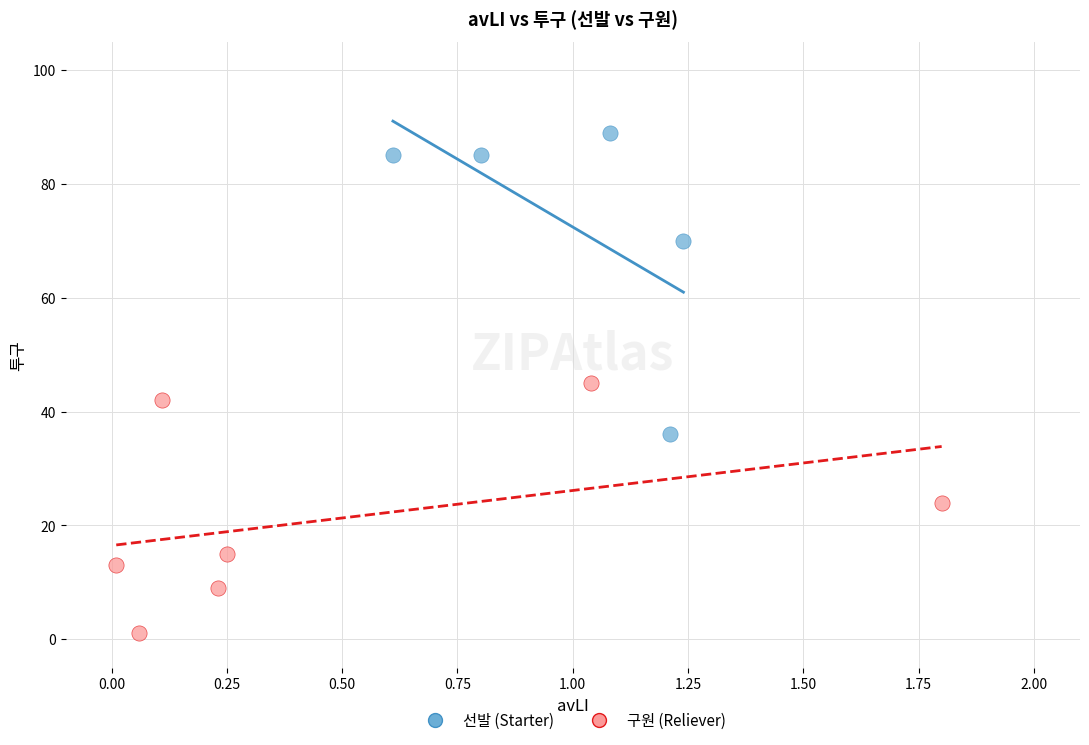

Which series contains the highest Y value?

선발 (Starter)